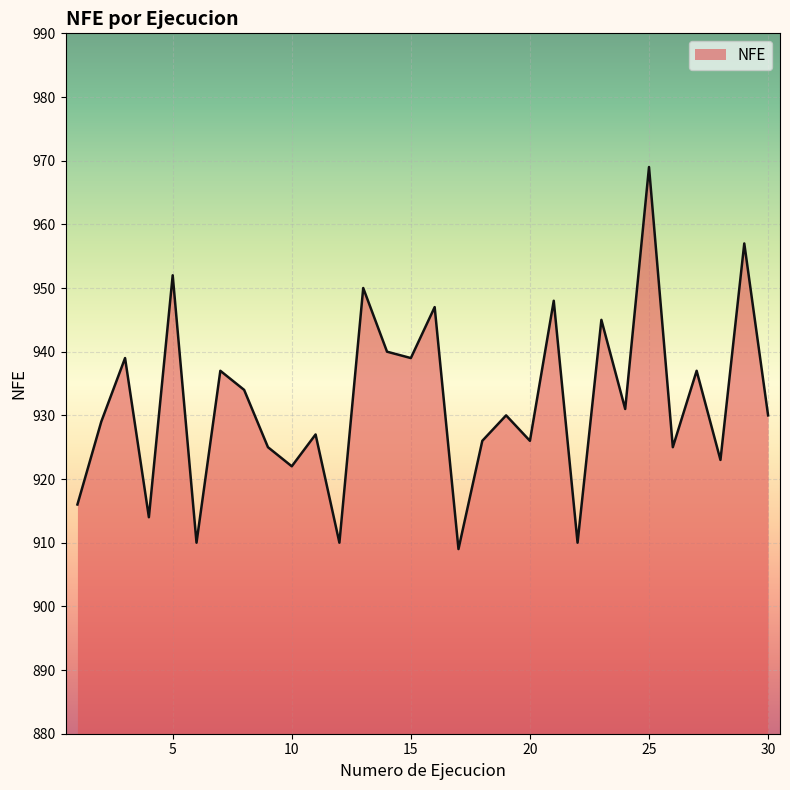

What is the smallest value displayed?

909